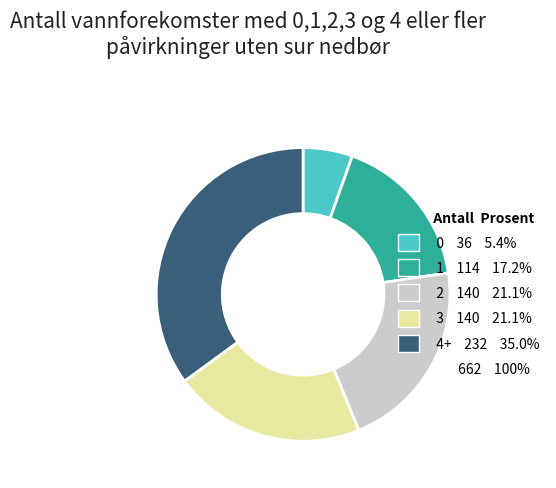

How many segments does this pie chart have?

5